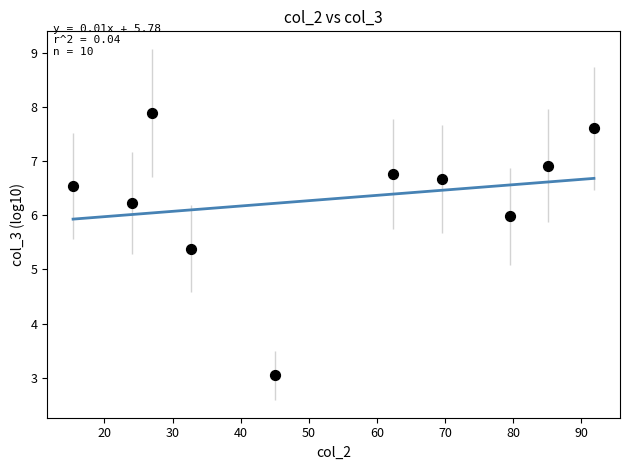

What is the range of X values (max minus min)?

76.4